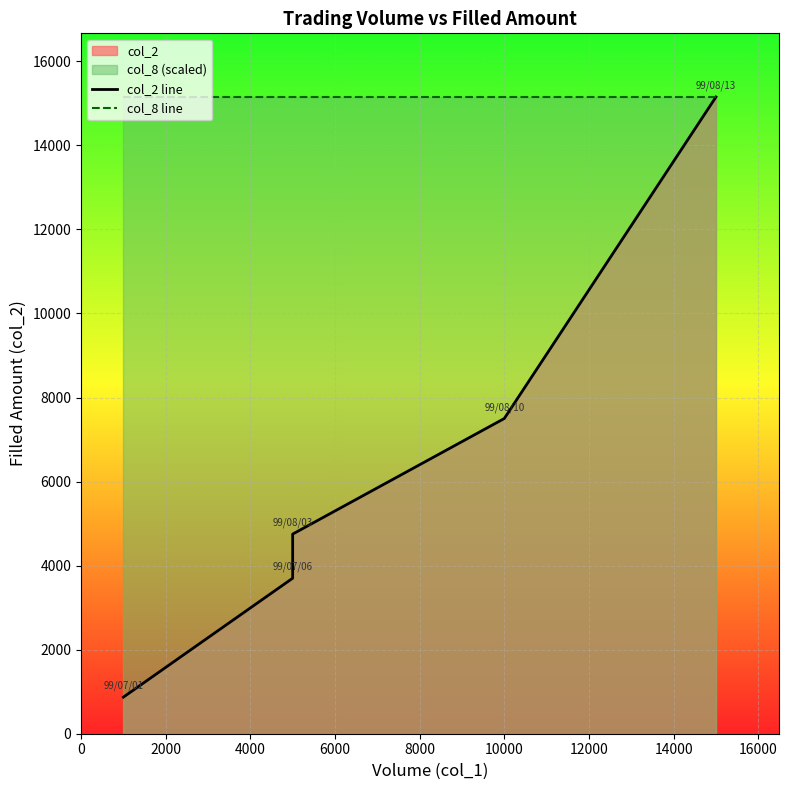

What is the sum of all col_8 line values?

75750